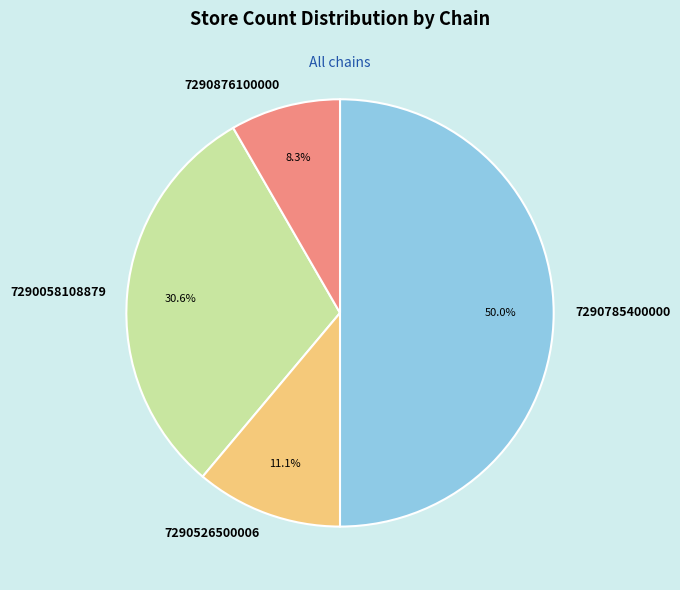

Which category has the biggest portion of the pie?

7290785400000